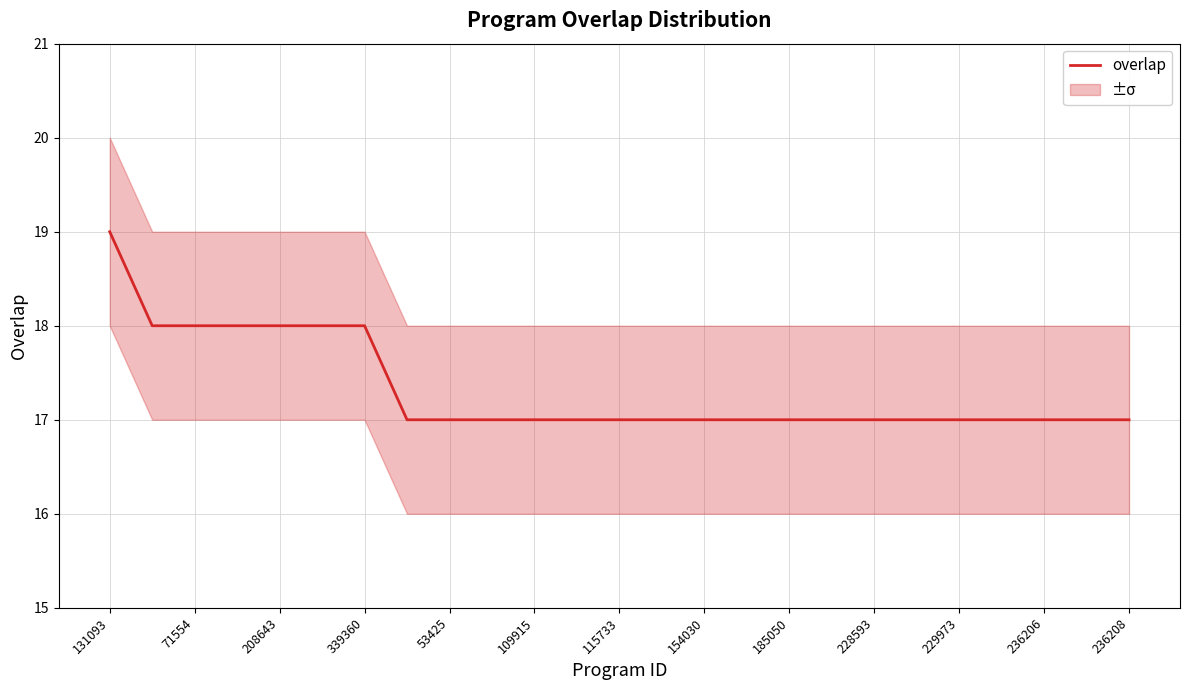

What is the greatest value displayed?

19